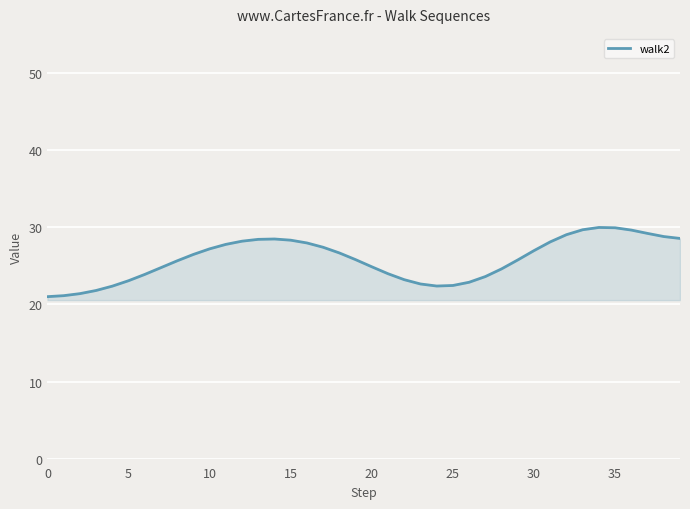

What is the minimum value shown in the chart?

21.0